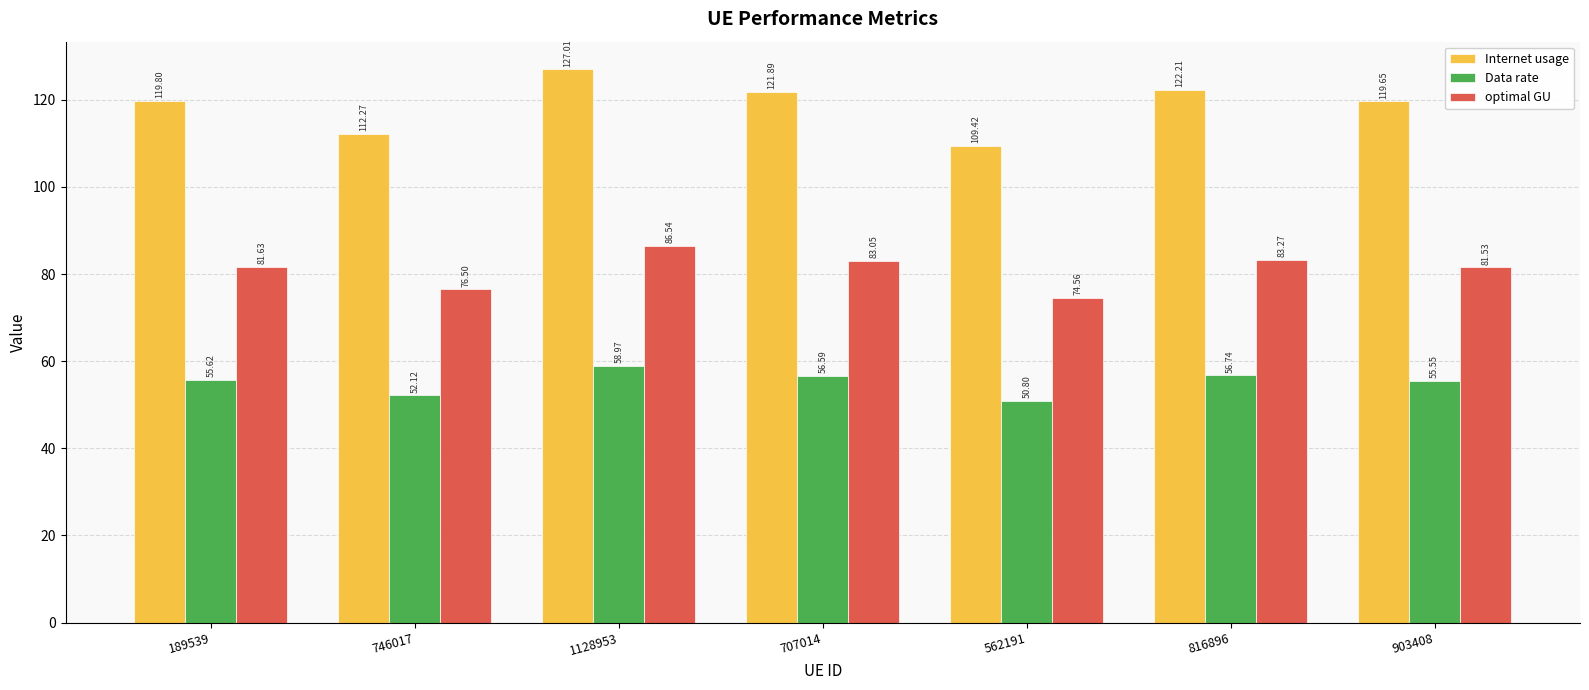

Rank the series by their average value, from lowest to highest.

Data rate, optimal GU, Internet usage